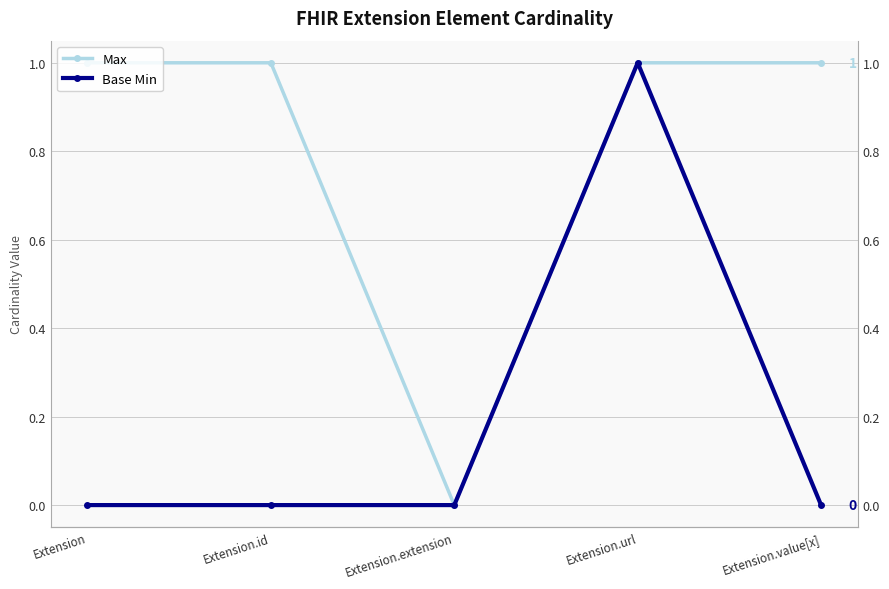

Rank the series by their maximum value, from lowest to highest.

Max, Base Min